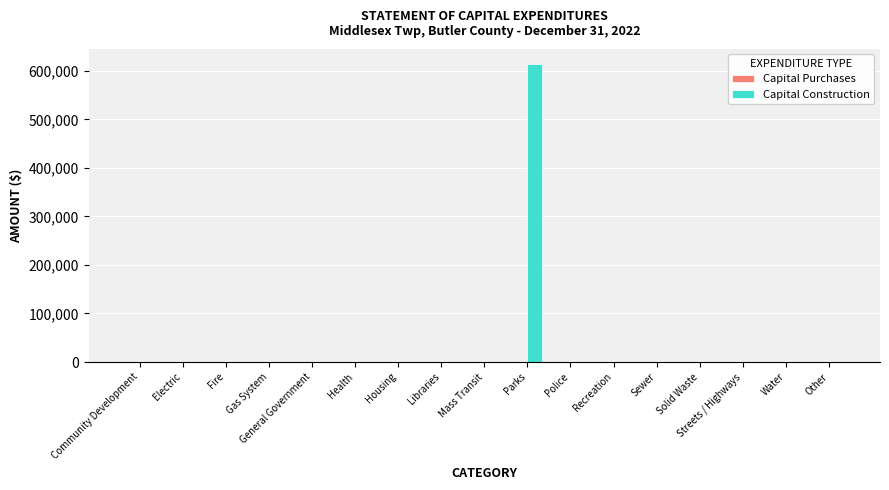

Which has a higher value, Parks or Streets / Highways?

Parks